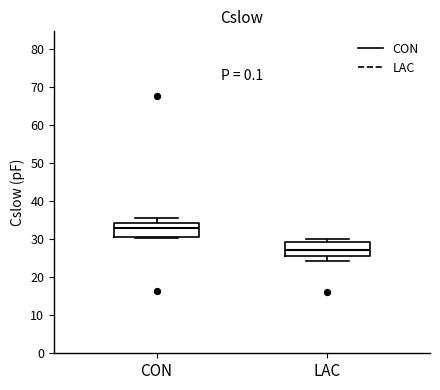

Reading left to right, read every box against the y-axis: the position of its median line, the range the box covers, and the ends of its whiskers. The values are not printed on the chart, so give them approximately, as read against the axis.

CON: median 33, box 30 to 34, whiskers 30 to 36
LAC: median 27, box 26 to 29, whiskers 24 to 30